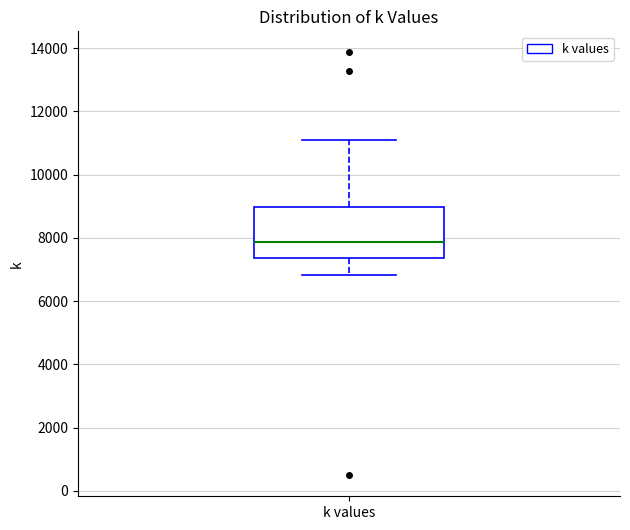

Read this box plot against the y-axis: the position of the median line, the range covered by the box, and the ends of both whiskers. The values are not printed on the chart, so give them approximately, as read against the axis.

median 7800, box 7400 to 9000, whiskers 6800 to 11000